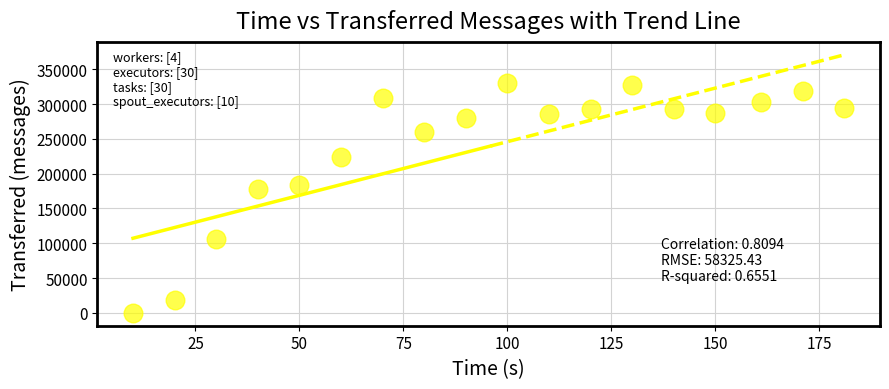

What Y value in the scatter plot is closest to 165260?

177300